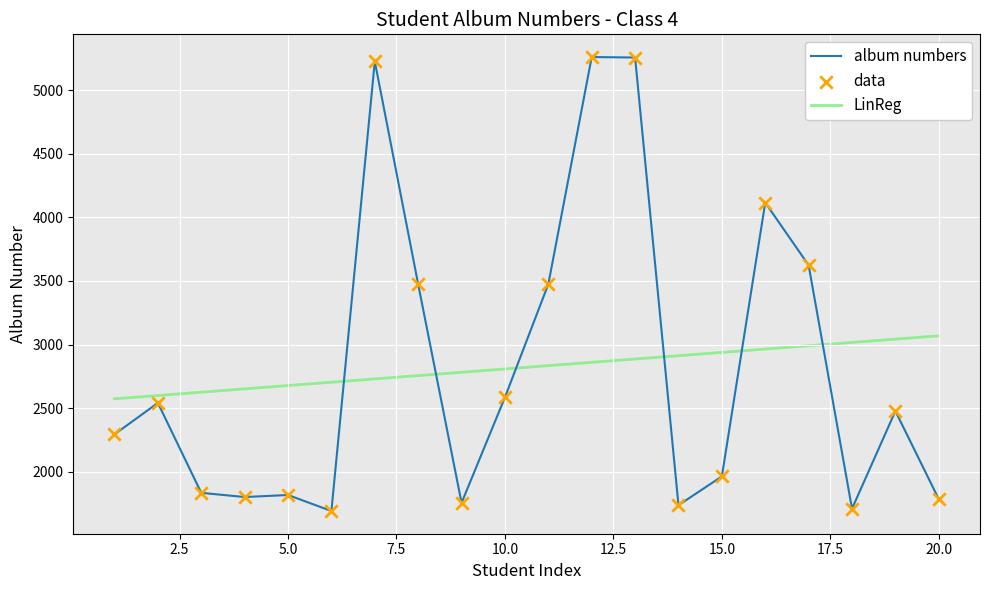

Approximately how many times larger is the value at 11 compared to 19?

1.4